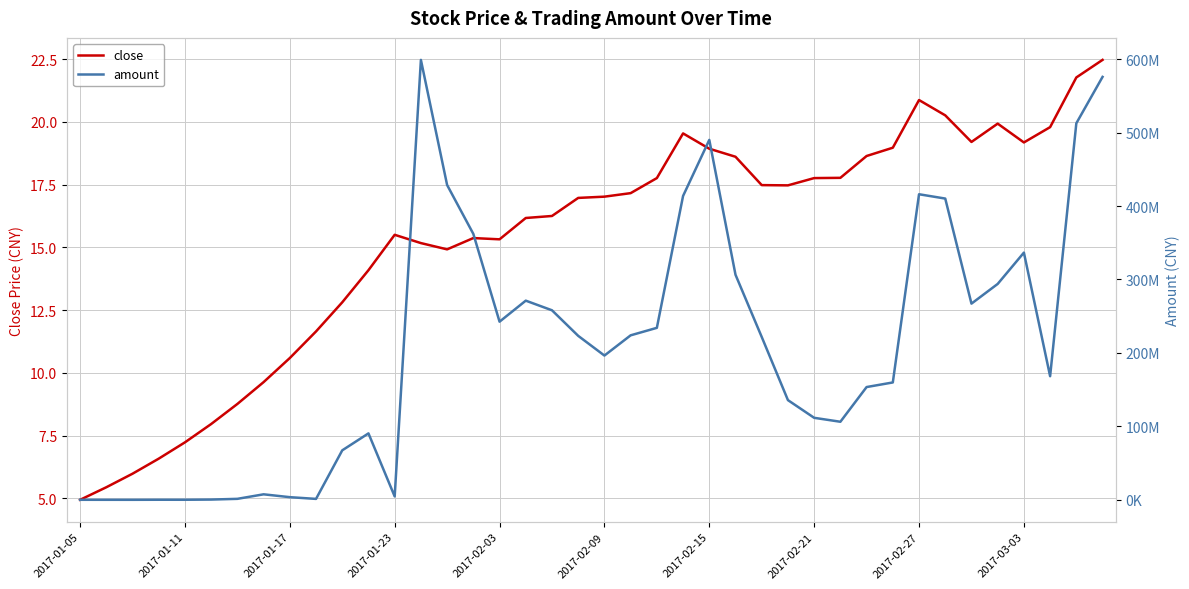

Rank the series at 21 from highest to lowest value.

amount, close